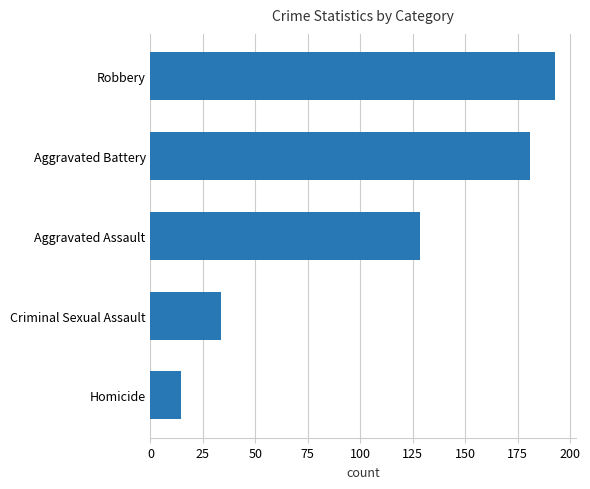

How many bars are there in total?

5